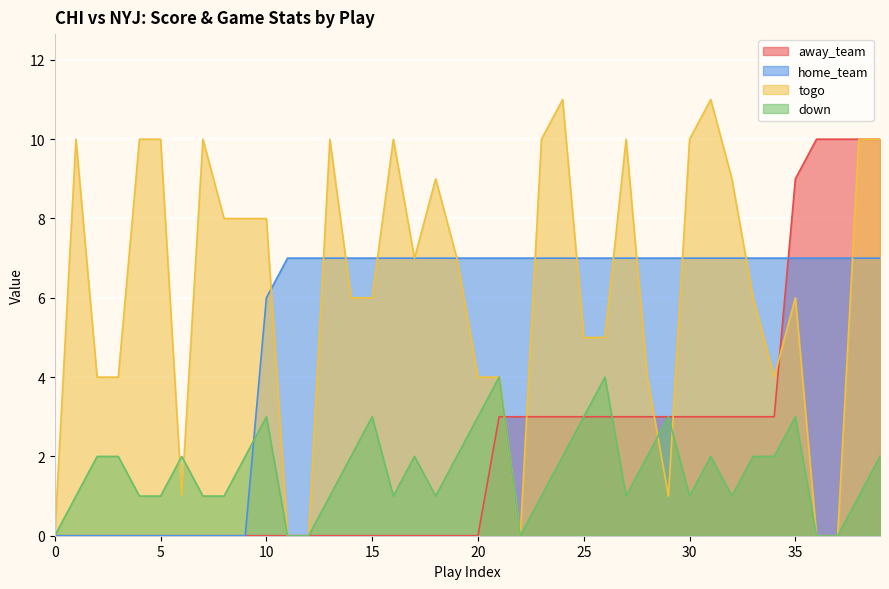

At how many categories does at least one series exceed 3?

38